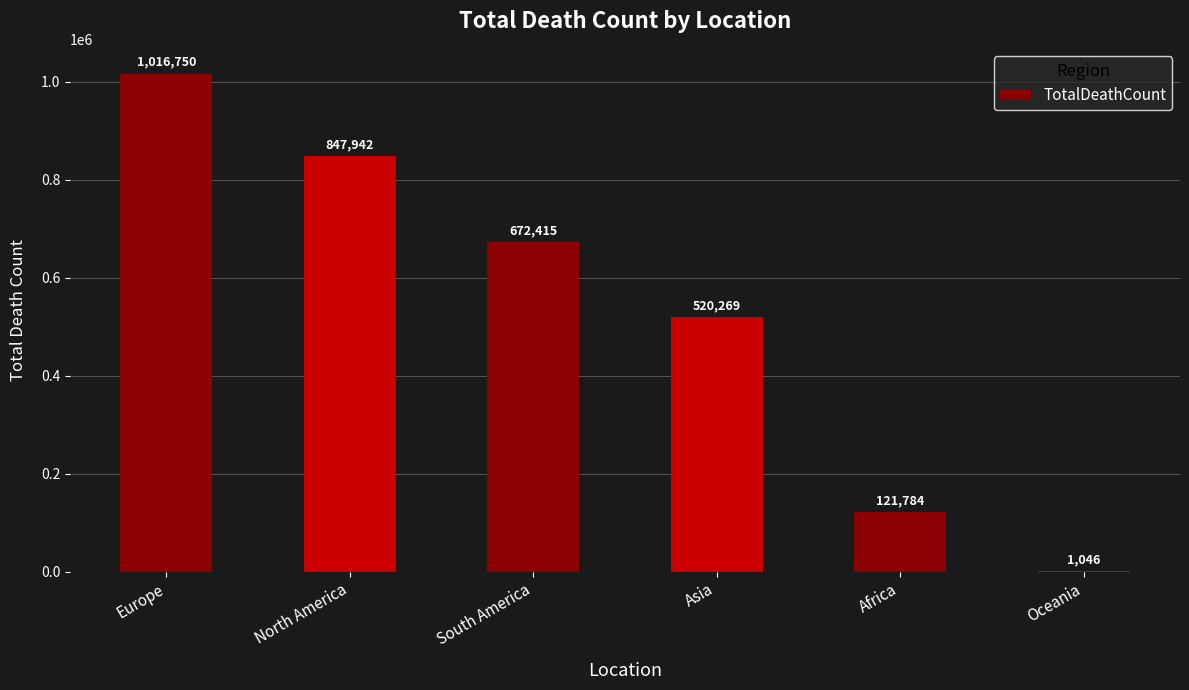

What is the change in value from Europe to Africa?

-894966